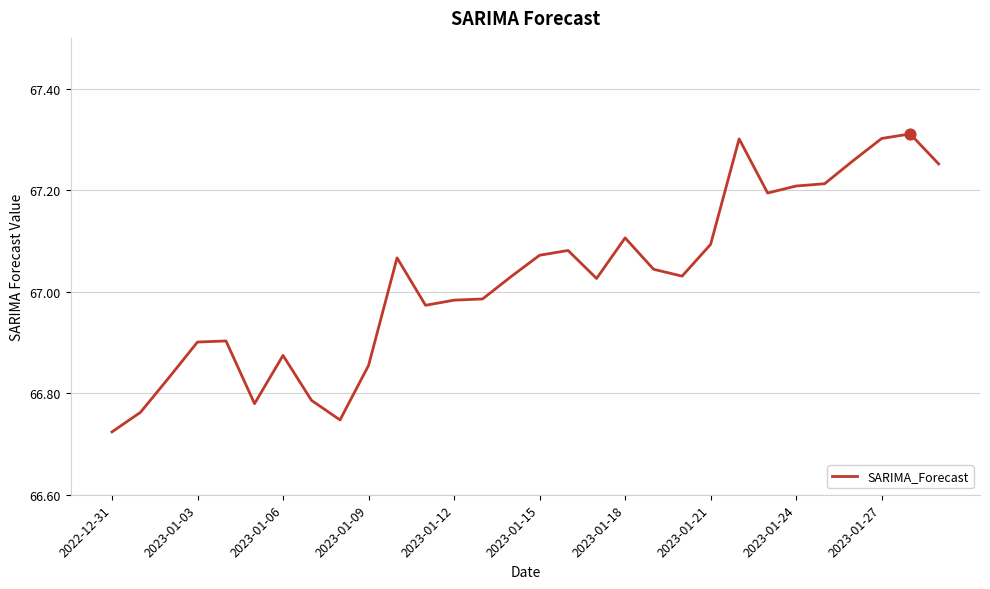

What is the difference between the maximum and minimum values?

0.6